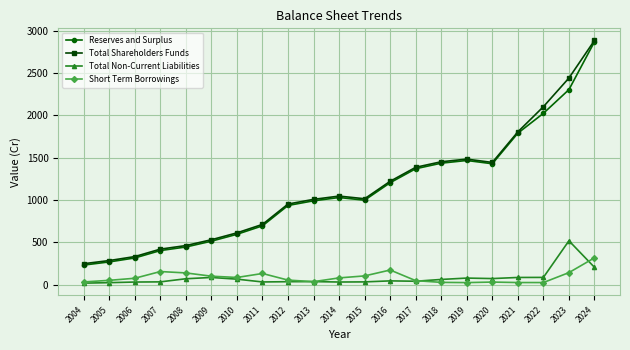

True or false: Reserves and Surplus has more than 0 points higher than both neighbors.

True